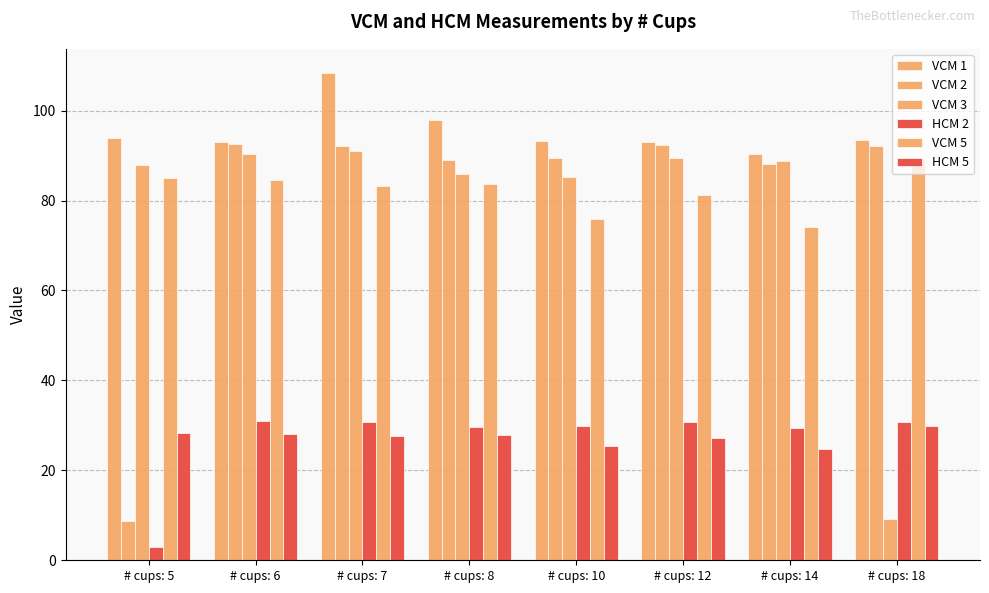

How many distinct data groups are displayed?

6